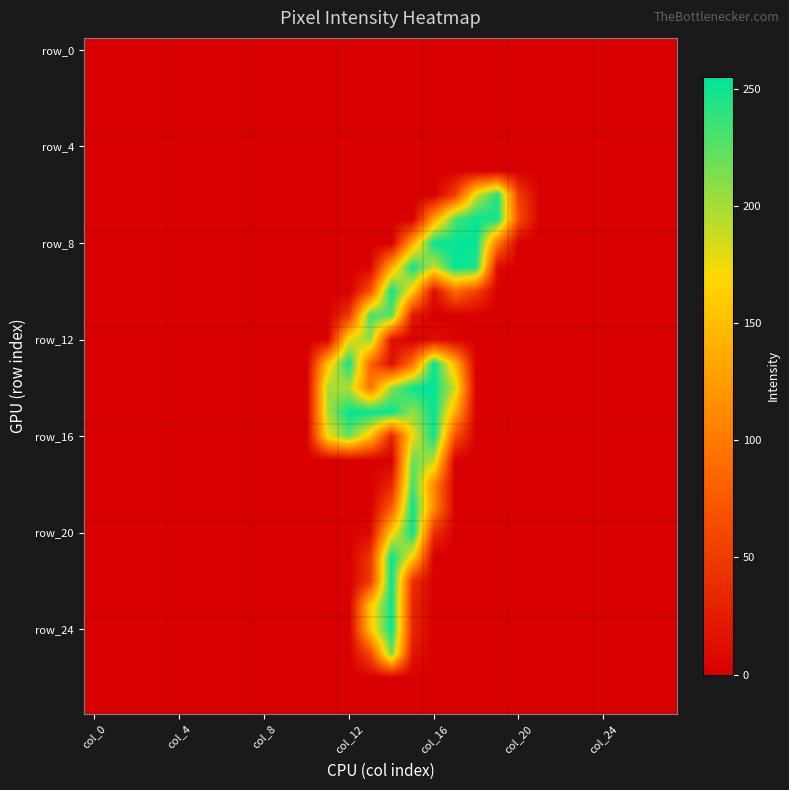

How many distinct data groups are displayed?

28